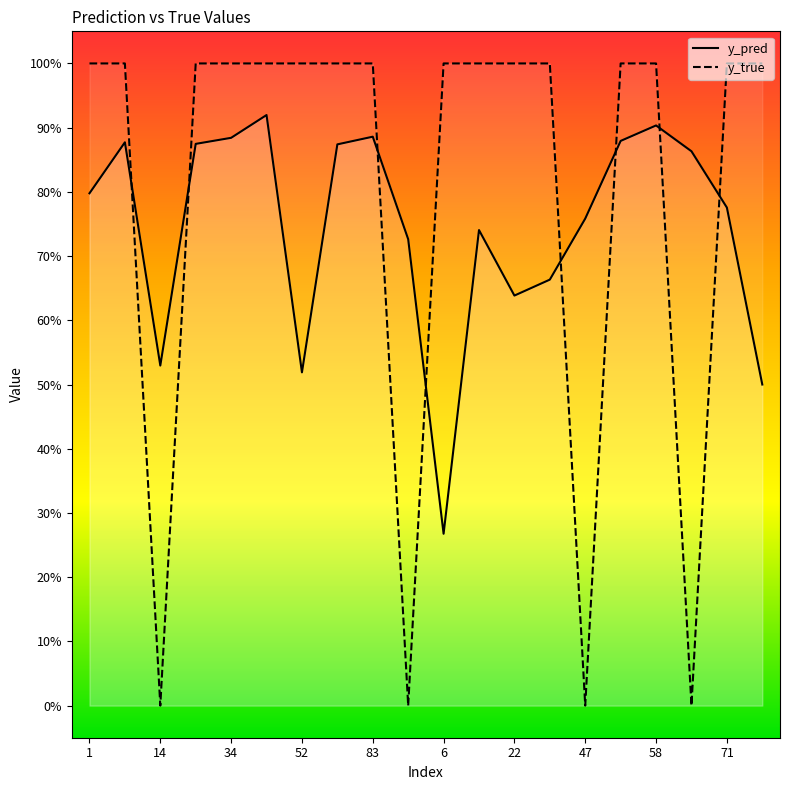

The value of y_pred at 71 is 0.8. True or false?

True